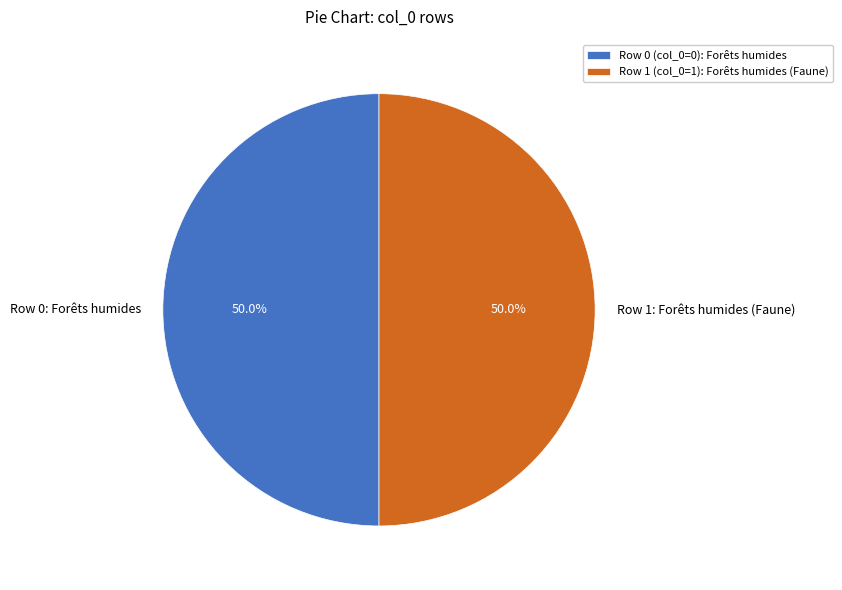

Do Row 1: Forêts humides (Faune) and Row 0: Forêts humides together represent more than half of the pie?

Yes